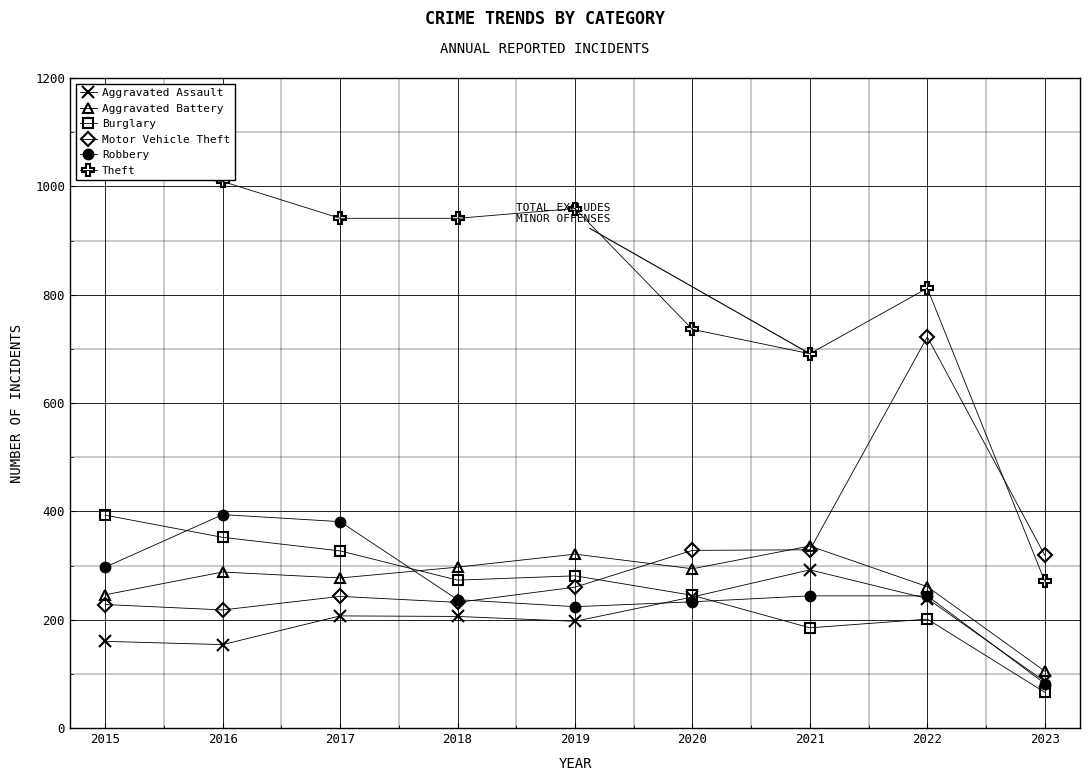

How many times do Burglary and Aggravated Assault cross each other?

1